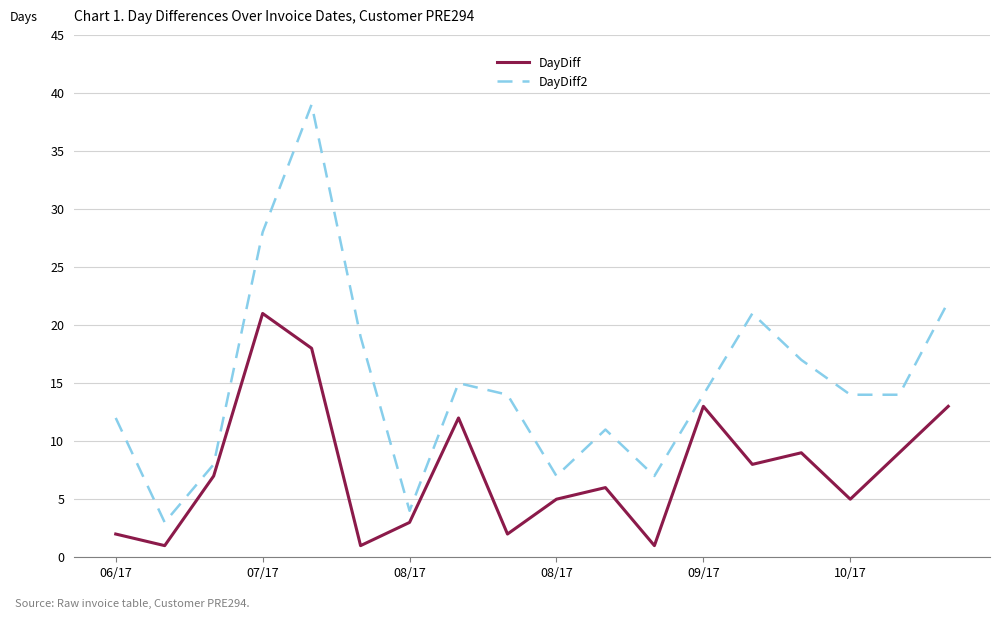

Does the chart display data point markers on the line(s)?

No